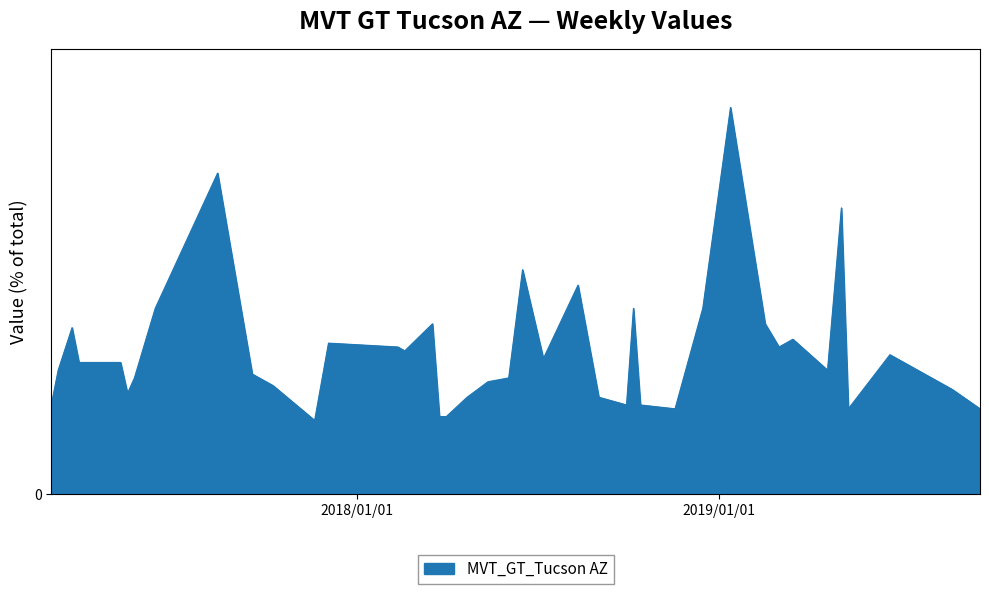

Does the chart have visible grid lines?

Yes